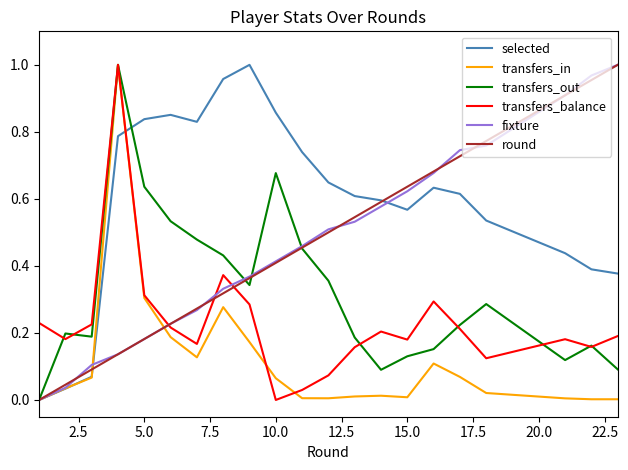

Which series has the largest total across all categories?

selected